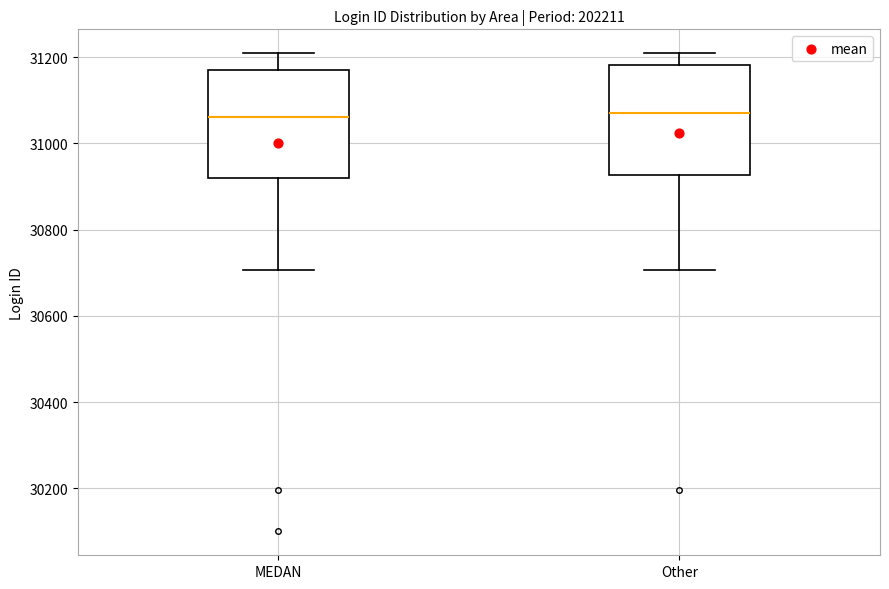

Where is the upper edge of the box for MEDAN on the y-axis? The values are not printed on the chart, so give them approximately, as read against the axis.

31160